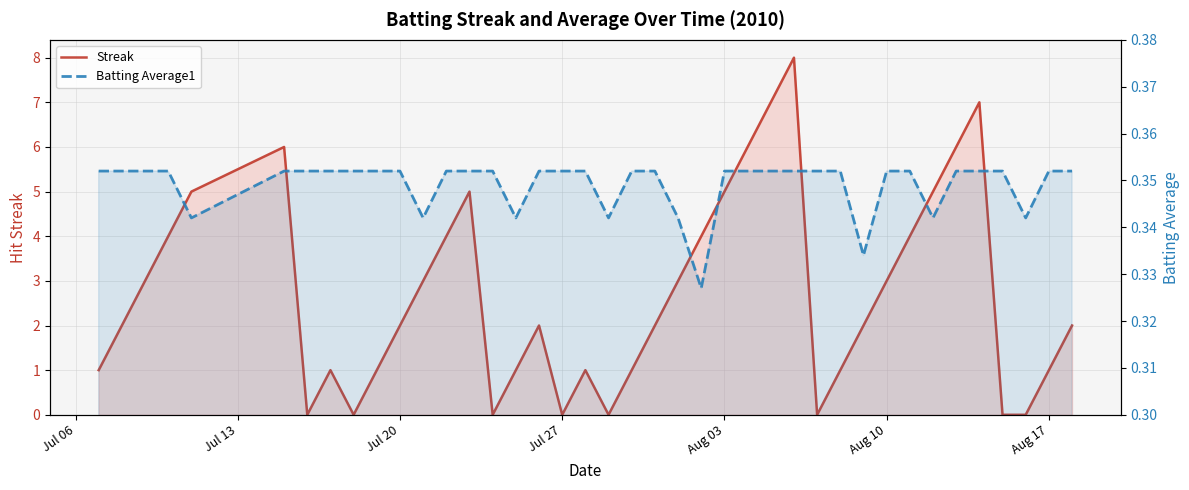

How many interior local valleys does the Streak series have?

6